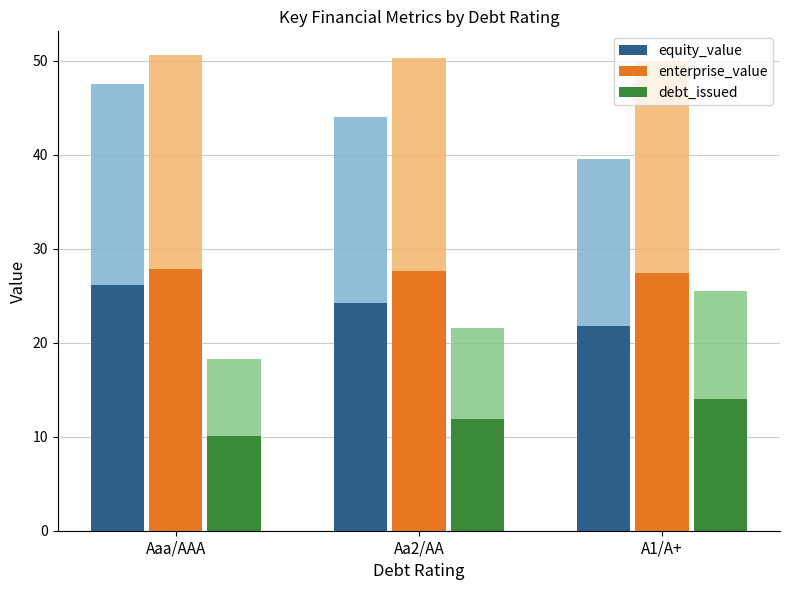

What is the spread (max minus min) of values at Aaa/AAA?

17.8